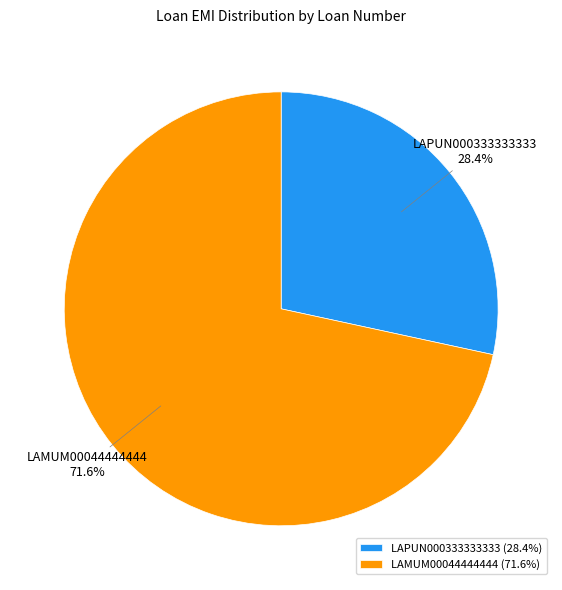

Combined, what portion of the pie is LAPUN000333333333 and LAMUM00044444444?

100.0%